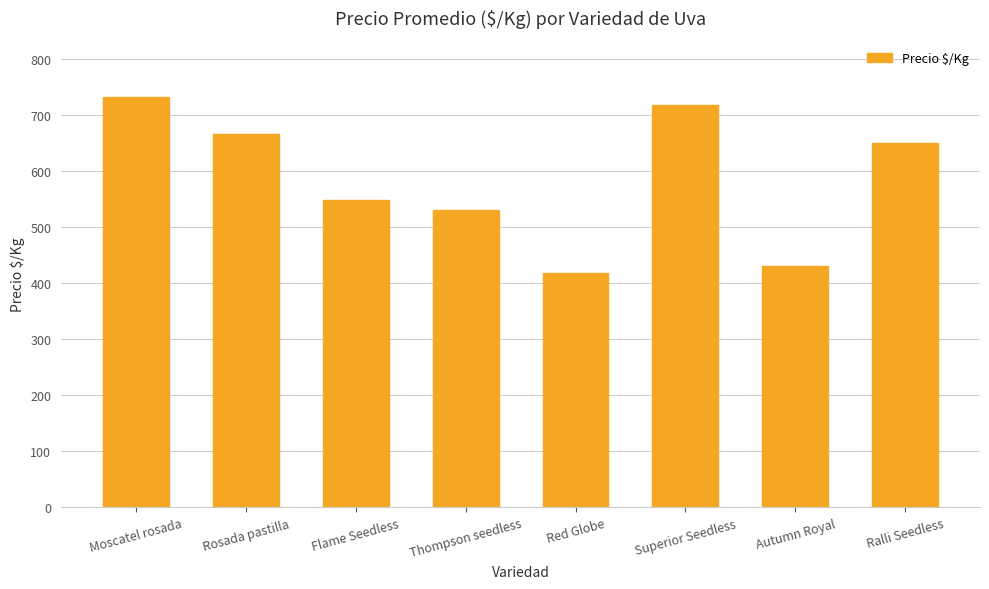

Between Autumn Royal and Superior Seedless, which is larger?

Superior Seedless